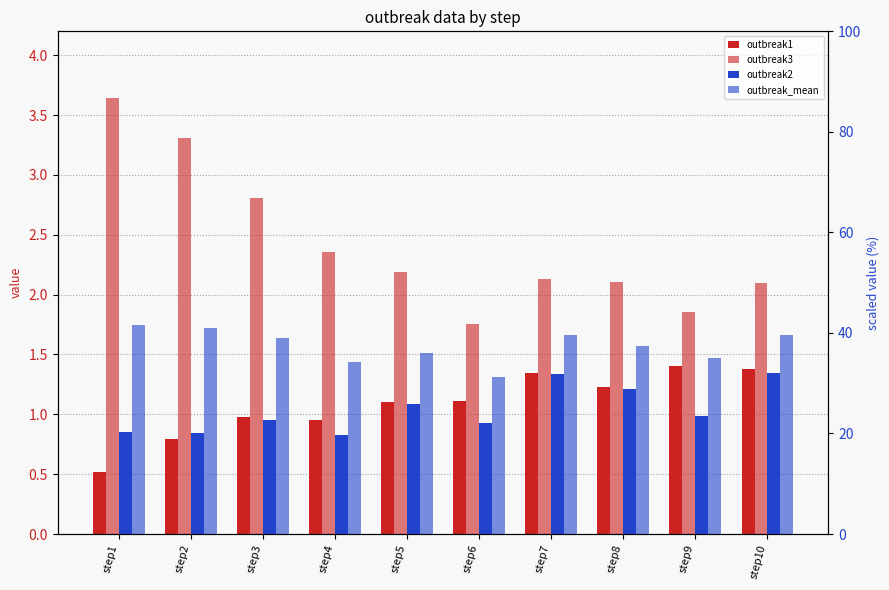

What is the value of the outbreak2 bar at the 7th from the left?

31.8